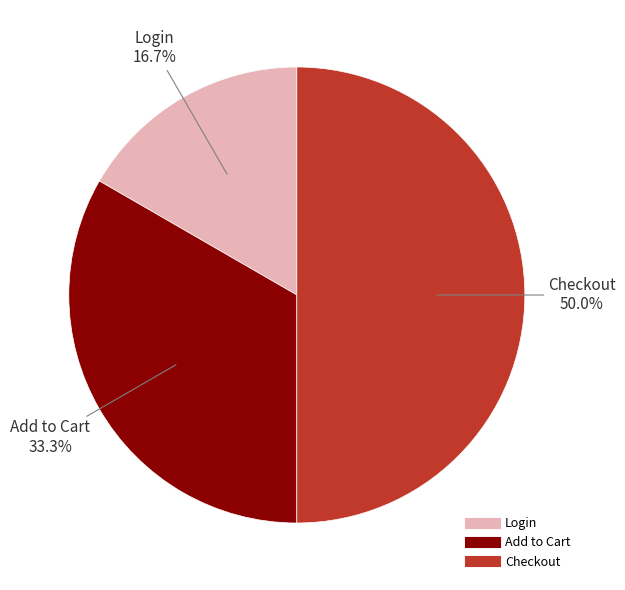

What percentage is the Add to Cart slice, to the nearest percent?

33%